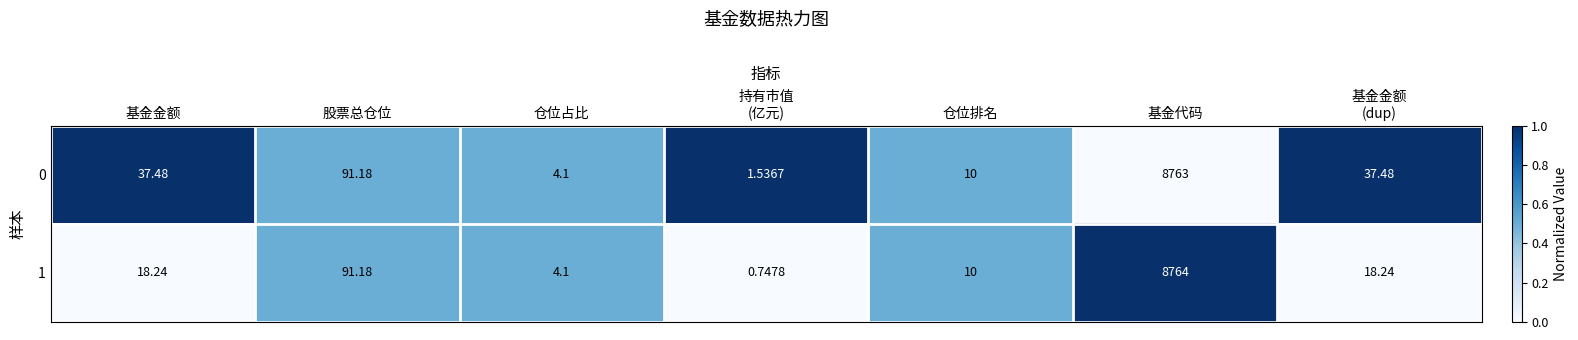

Where does the 1 series first go above 18?

基金金额